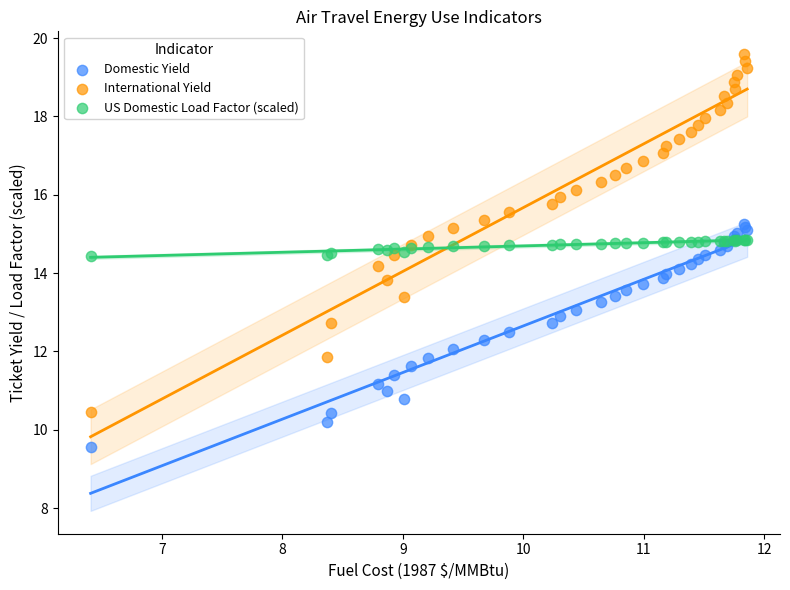

Which series contains the highest Y value?

International Yield